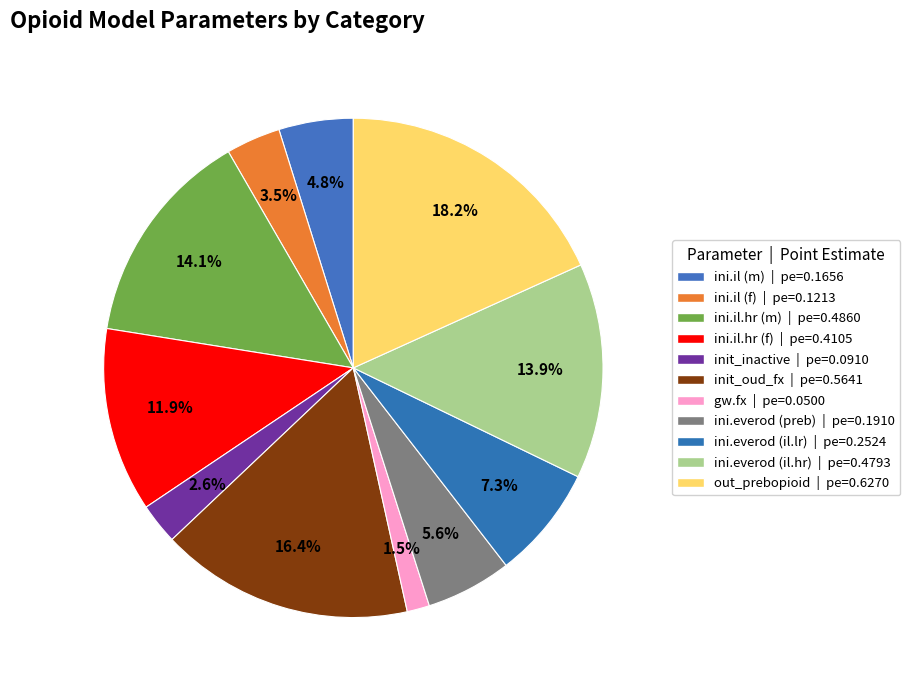

How many slices are in this pie chart?

11